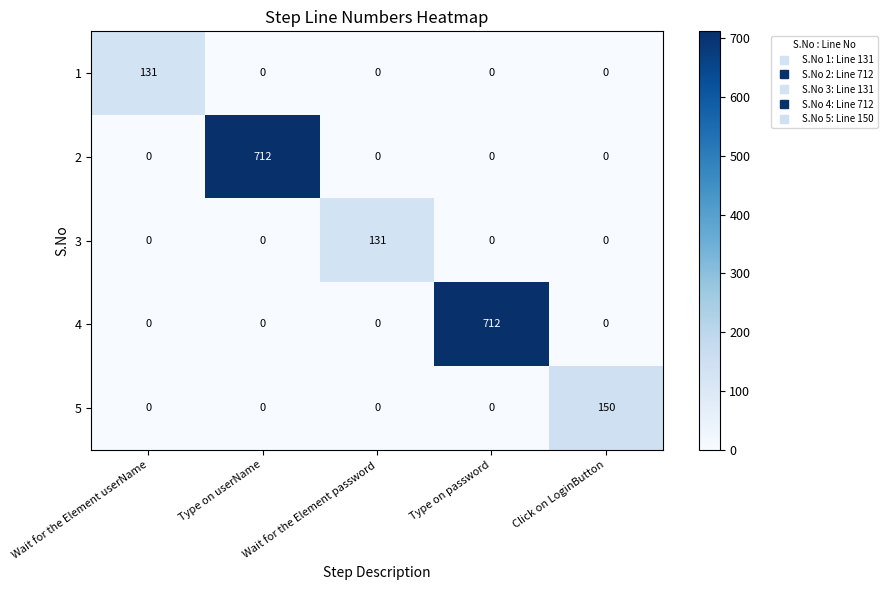

At how many categories does at least one series exceed 671?

2